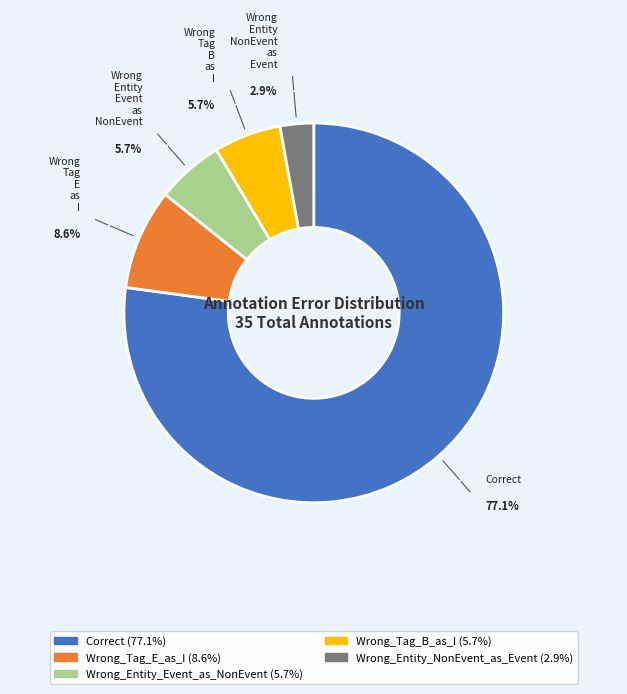

Which category accounts for the majority?

Correct